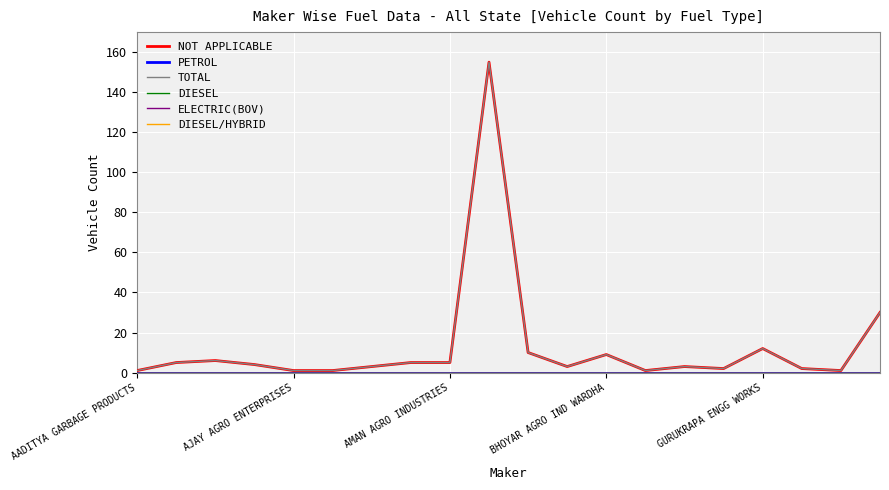

Does the chart display data point markers on the line(s)?

No